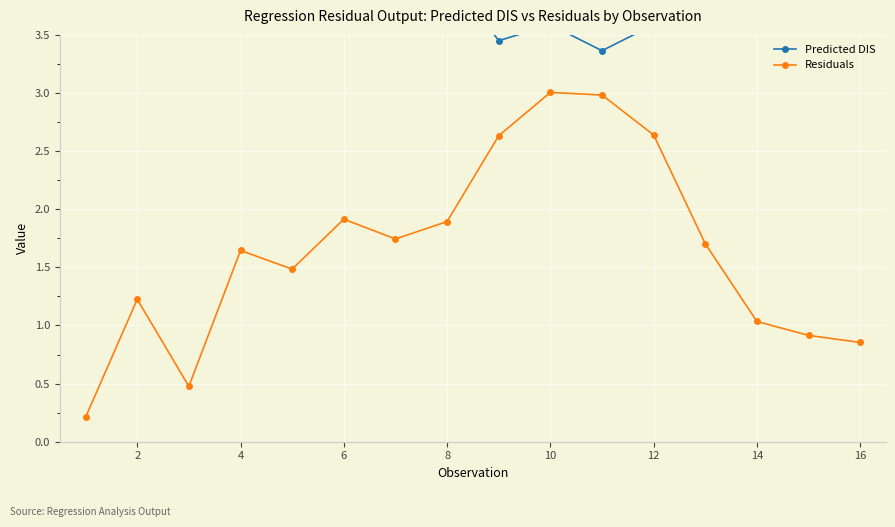

Reading left to right, extract all data points from this chart.

Predicted DIS: 3.9	3.7	4.5	4.4	4.6	4.1	3.8	4.1	3.4	3.6	3.4	3.6	3.7	3.7	3.5	3.6
Residuals: 0.2	1.2	0.5	1.6	1.5	1.9	1.7	1.9	2.6	3.0	3.0	2.6	1.7	1.0	0.9	0.9